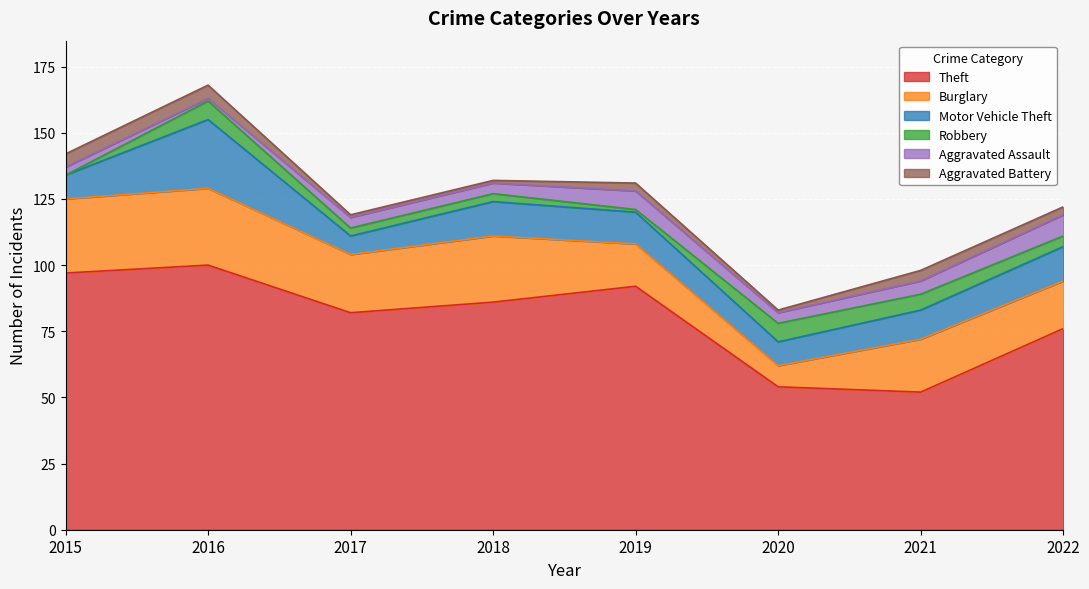

Where is Theft nearest to the value 76?

2022